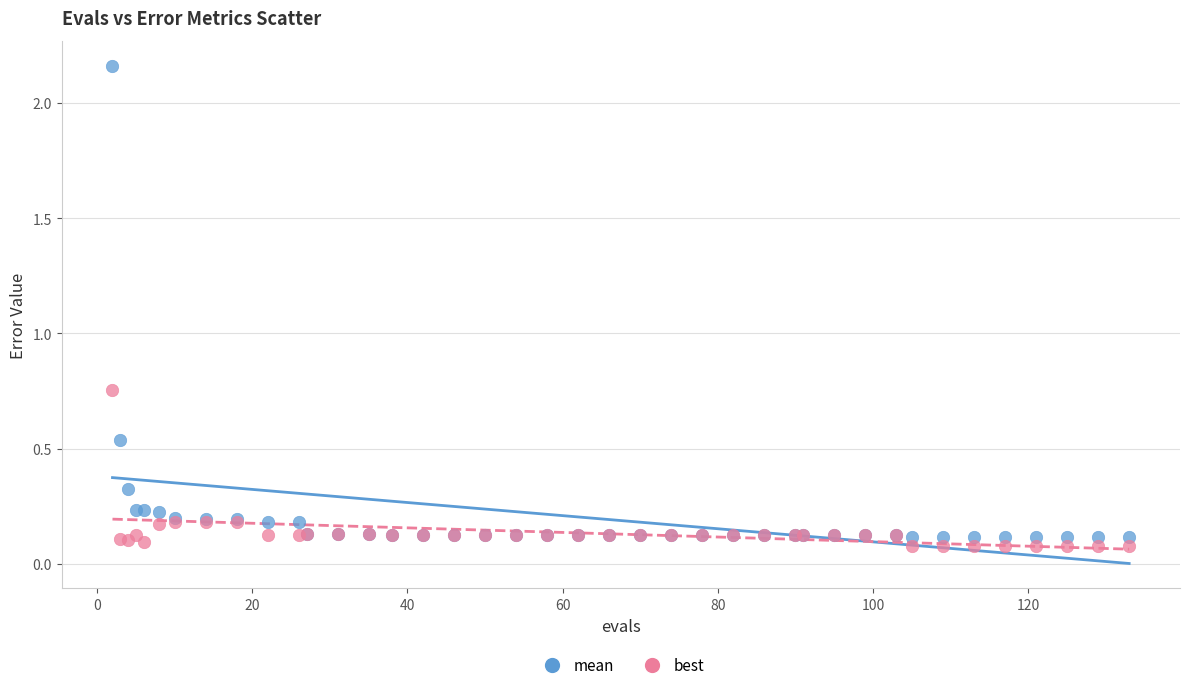

Which series reaches the minimum Y coordinate?

best